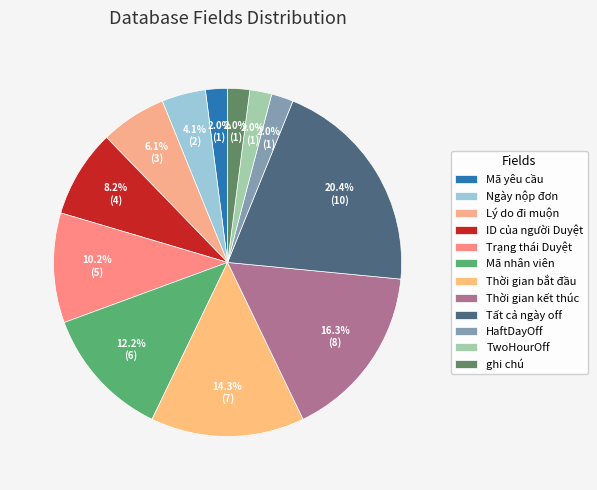

Is HaftDayOff the majority of the pie?

No